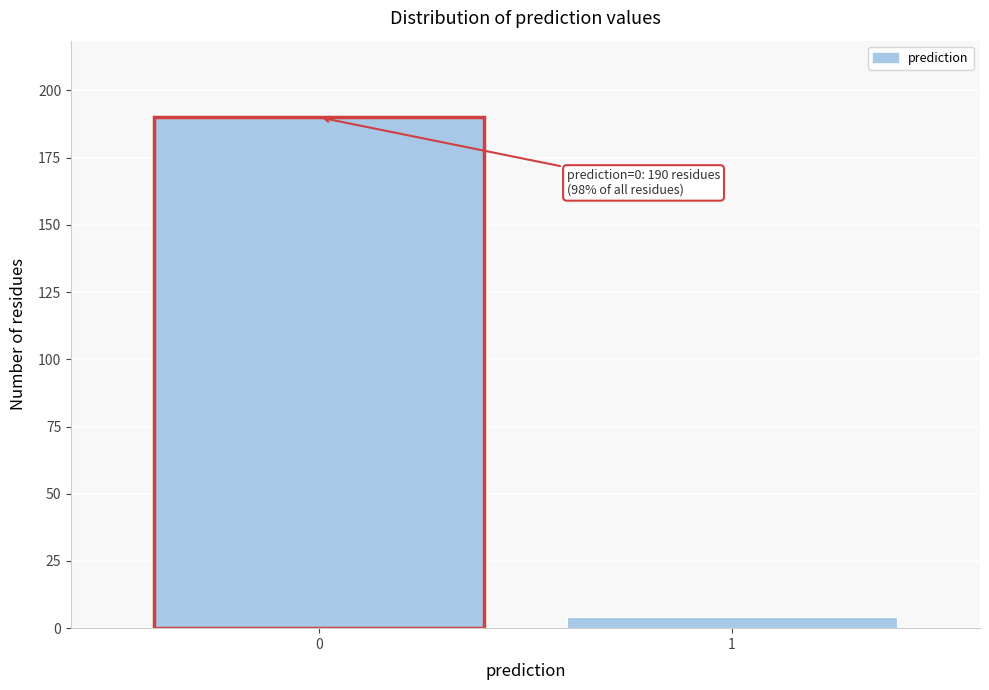

Reading left to right, extract all data points from this chart.

190	4